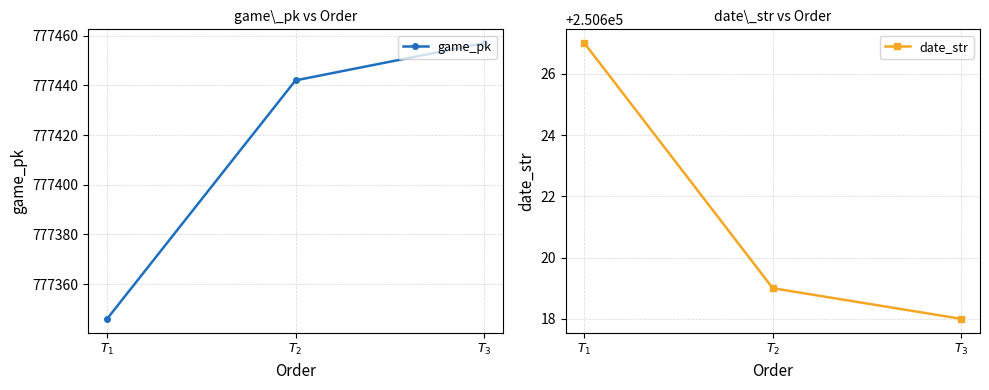

Is the value of date_str at $T_{1}$ greater than the value of game_pk at $T_{3}$?

No